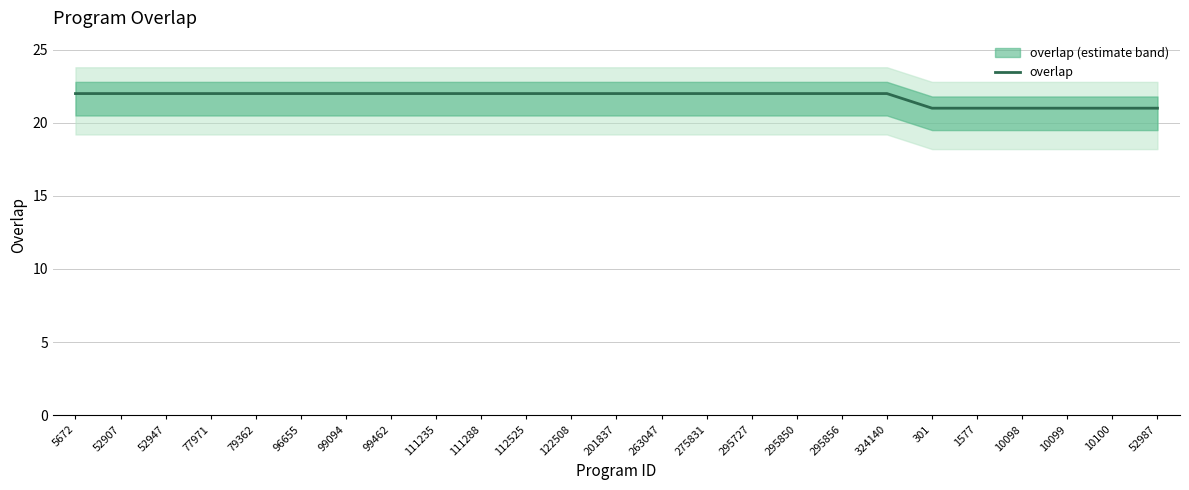

What position from the left is 52907?

2